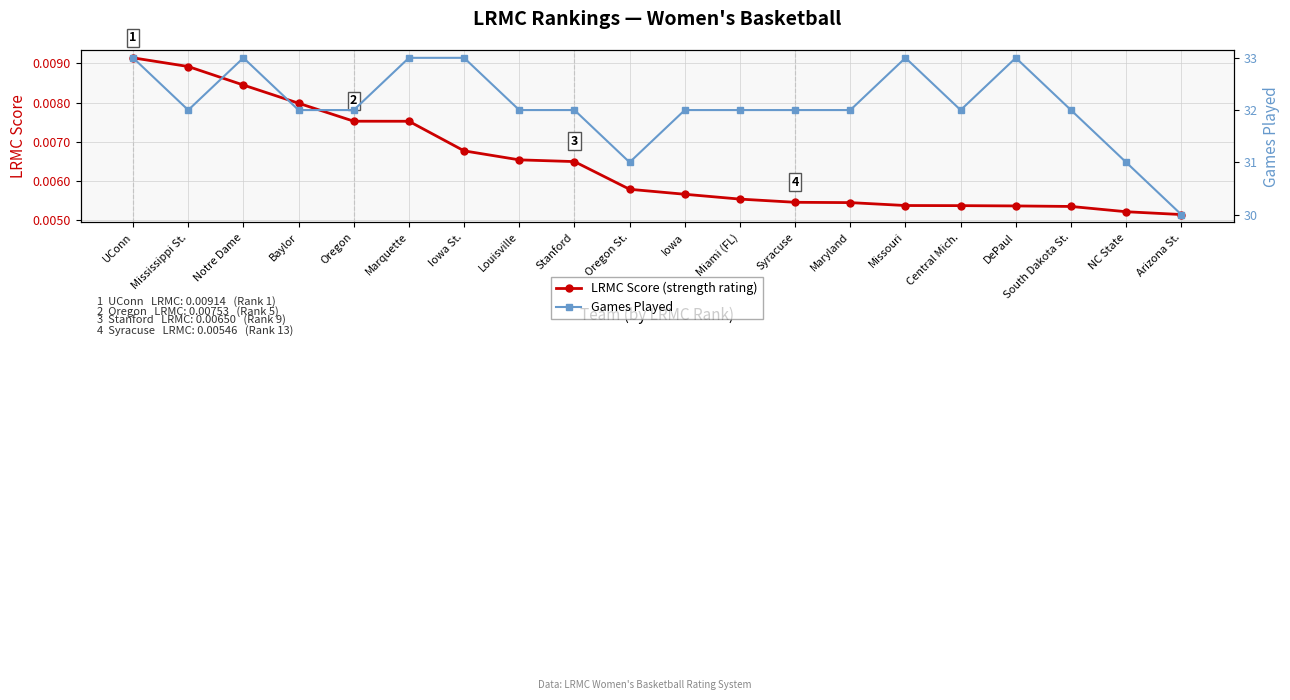

True or false: Games Played has more than 2 interior local peaks.

True